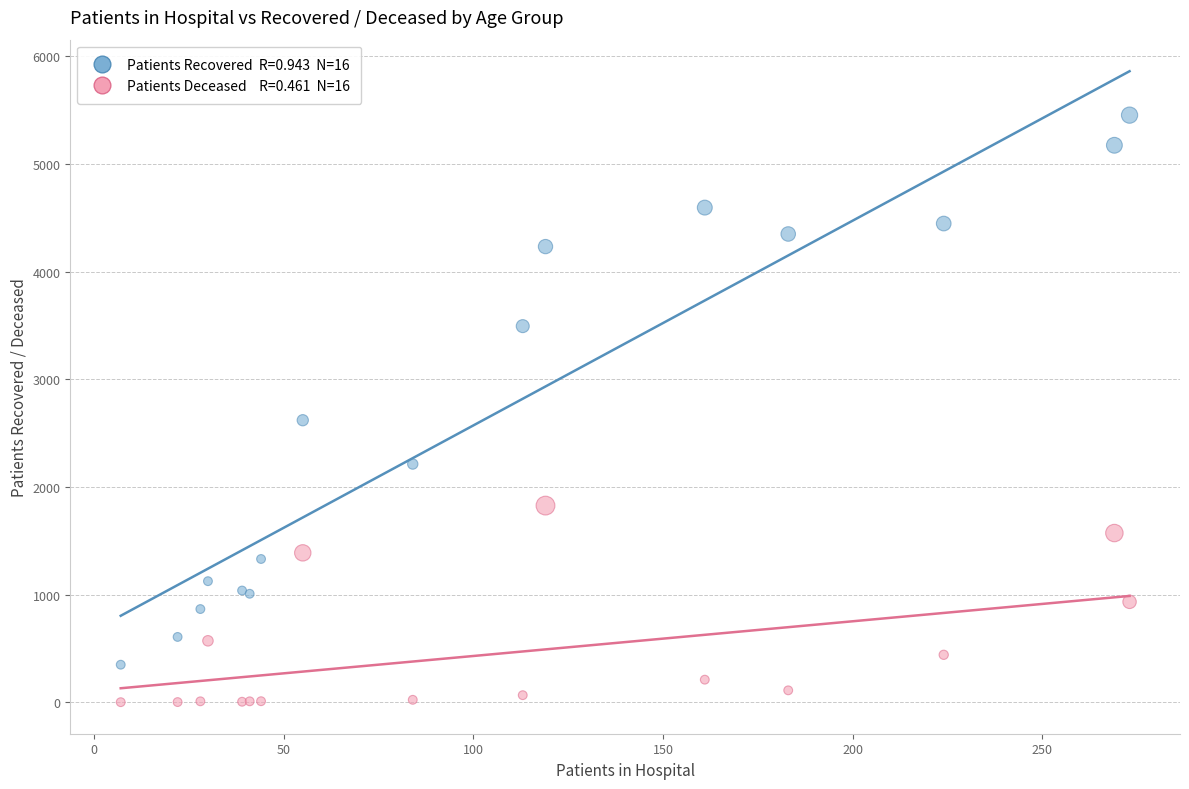

Across all series, what Y value is closest to 2727?

2620